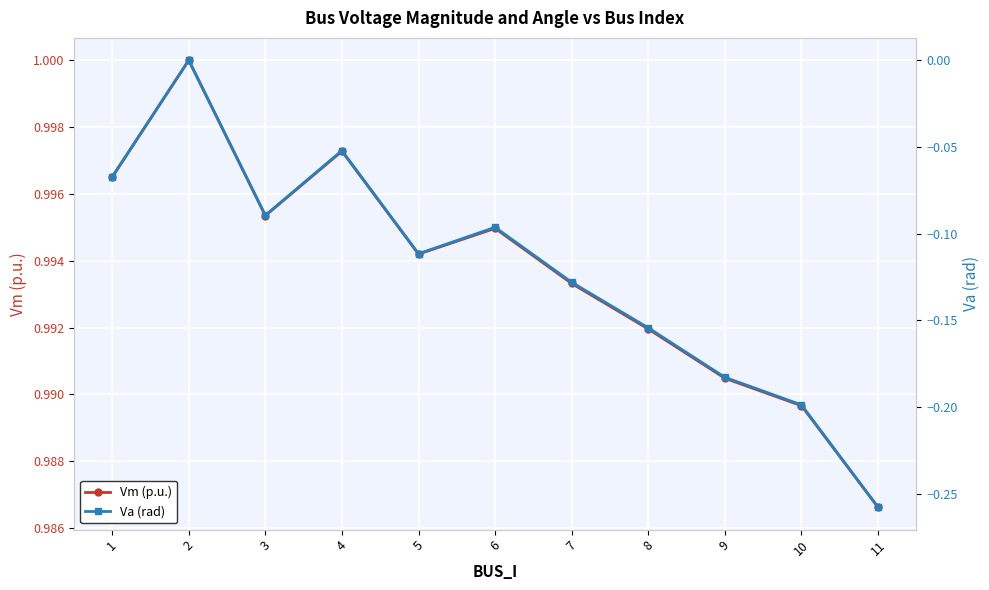

What is the smallest value displayed?

-0.3